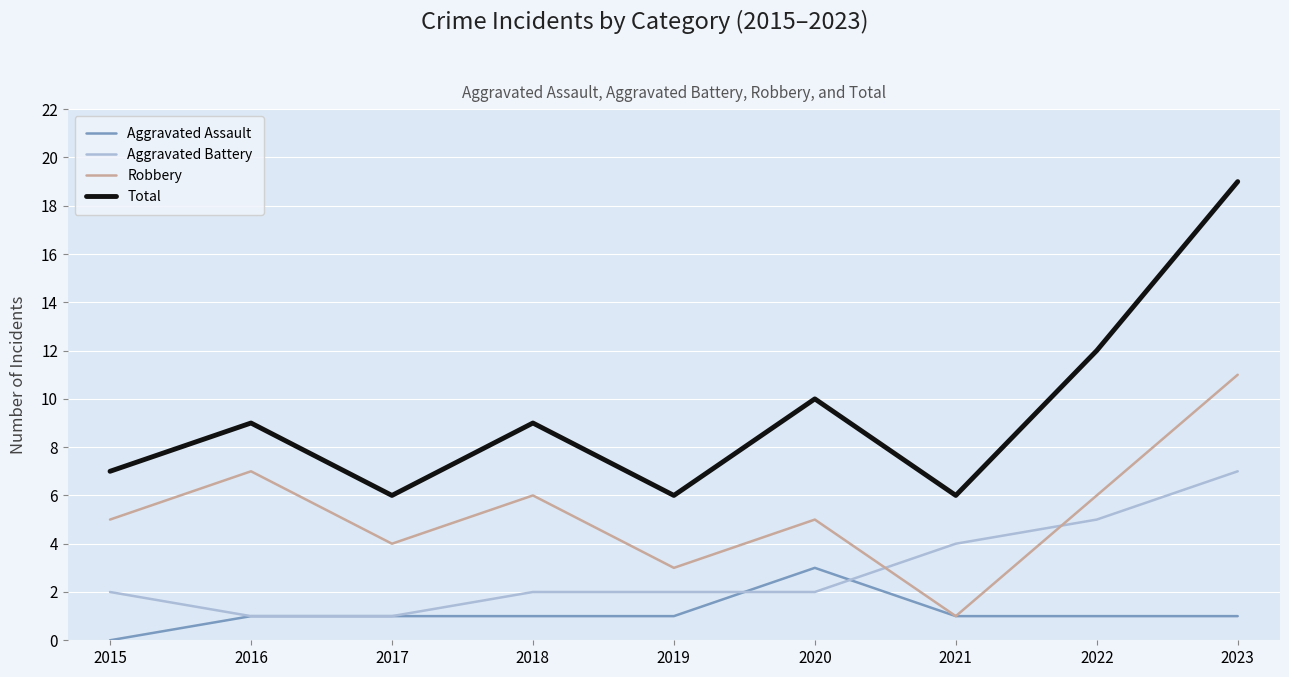

How many intersections are there between Aggravated Battery and Robbery?

2